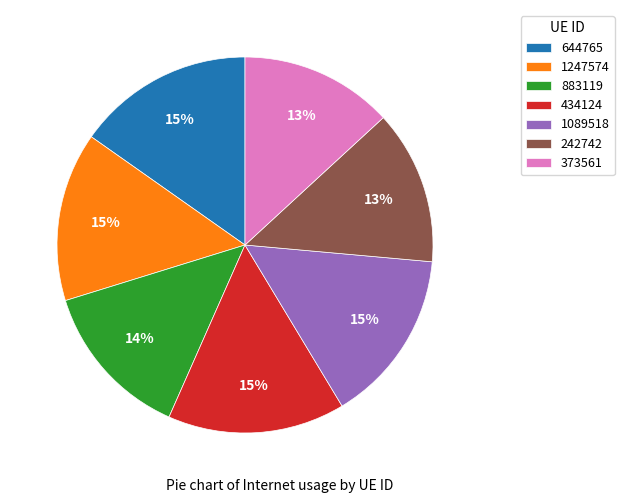

To the nearest percent, what is the difference between the largest and smallest slice percentages?

2%